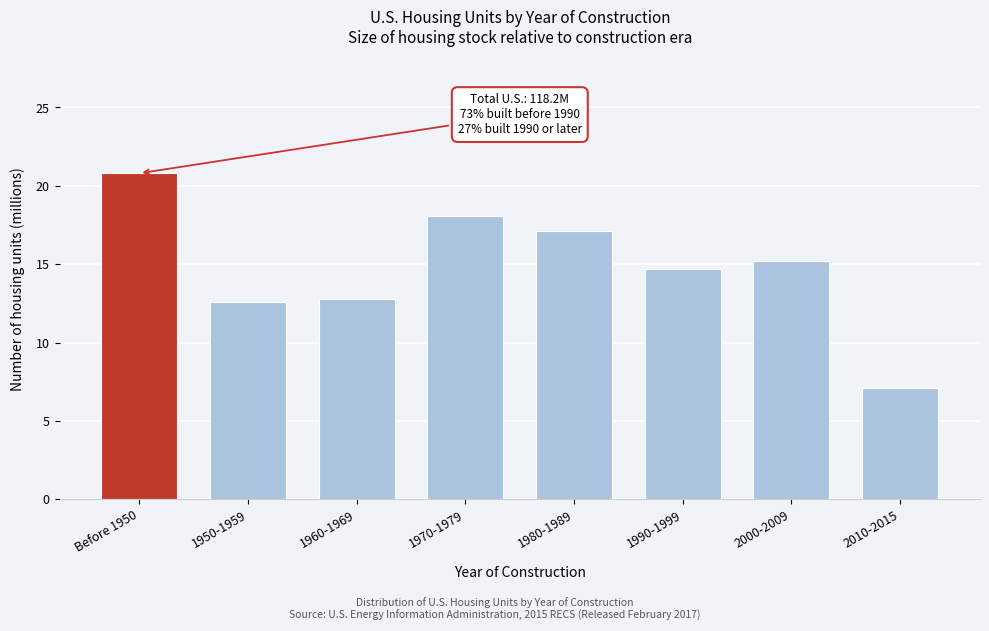

Reading right to left, what are all the values shown in this chart?

2010-2015=7.1	2000-2009=15.2	1990-1999=14.7	1980-1989=17.1	1970-1979=18.1	1960-1969=12.8	1950-1959=12.6	Before 1950=20.8